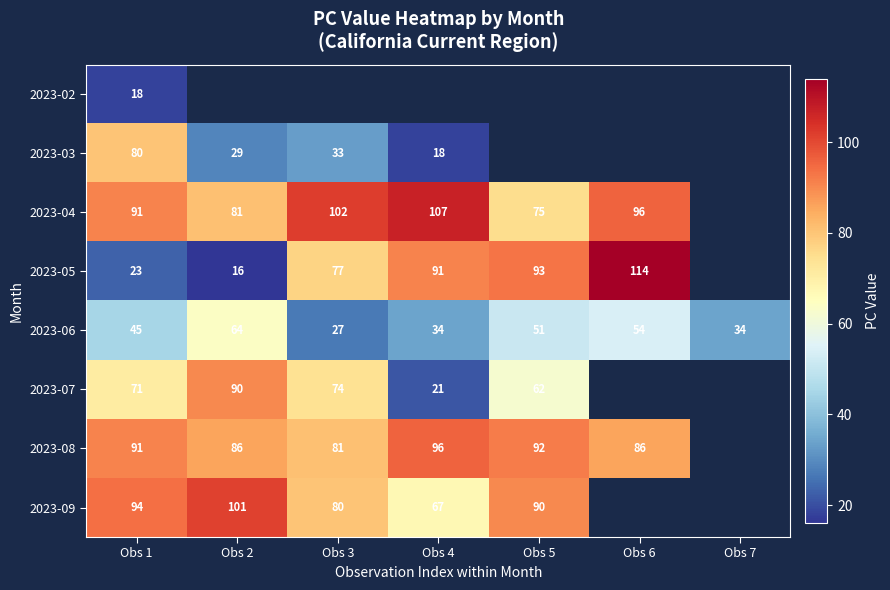

True or false: 2023-05 has a value of 72 at Obs 6.

False